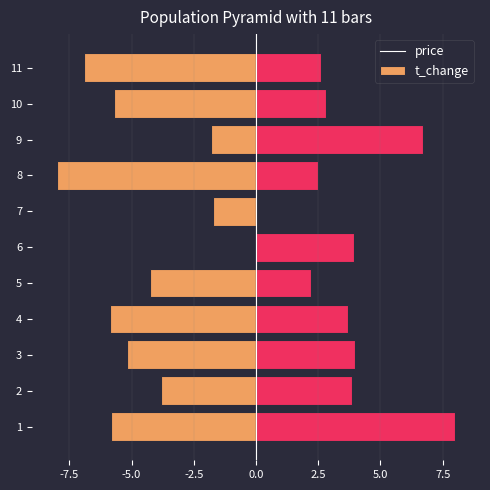

At 3, list the series in order from largest to smallest.

t_change, price